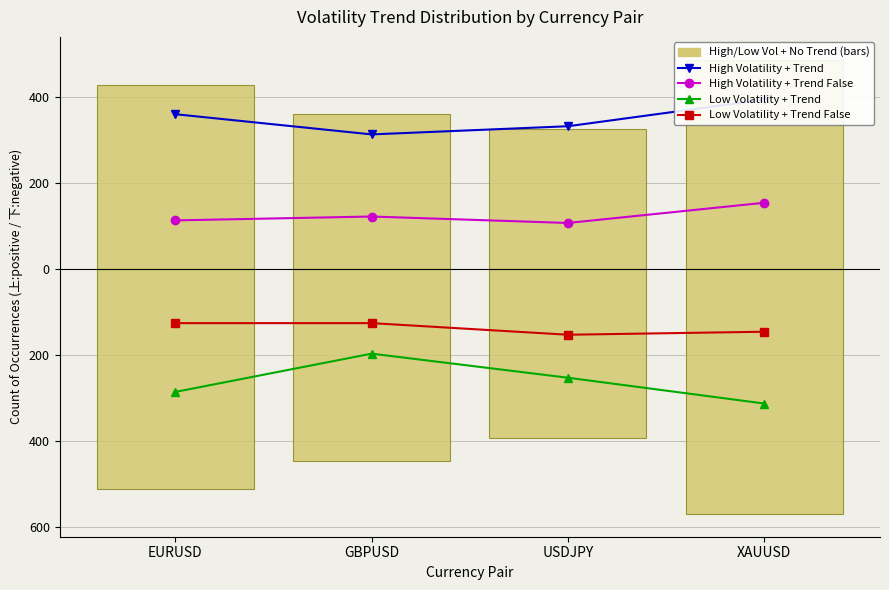

What is the label of the 4th bar from the left?

XAUUSD